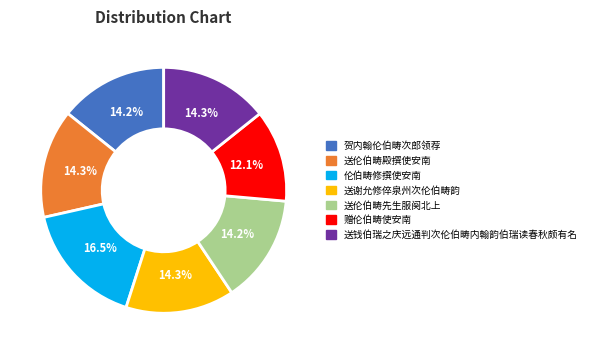

What portion of the pie excludes 赠伦伯畴使安南?

87.9%